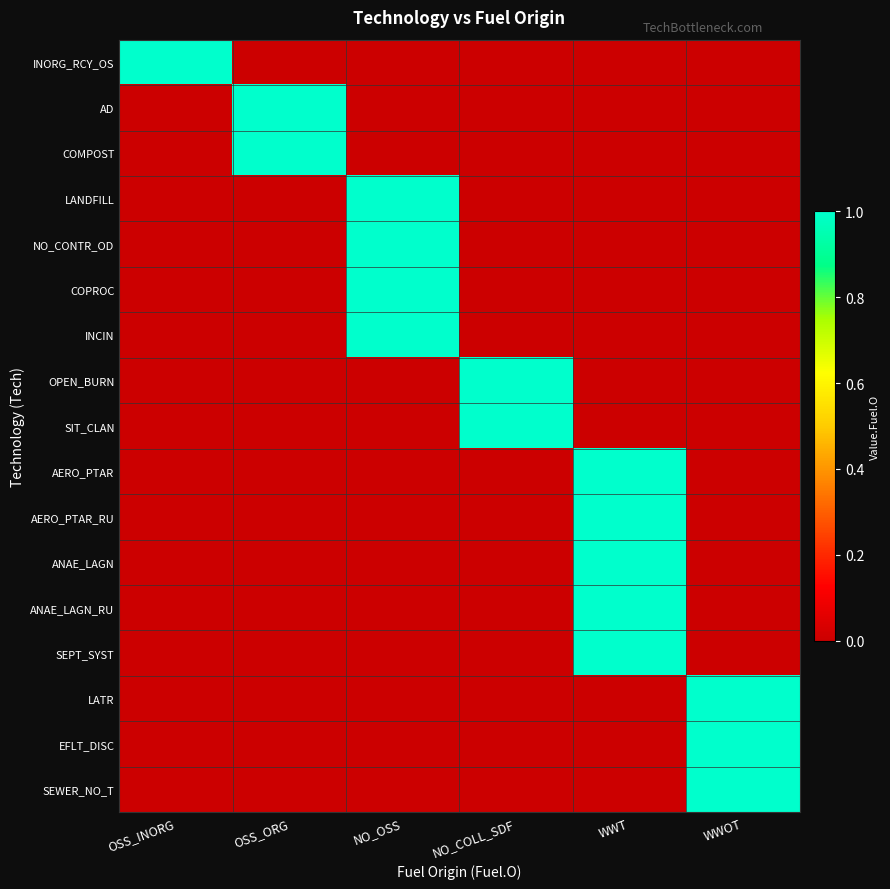

At how many categories does at least one series exceed 0?

6